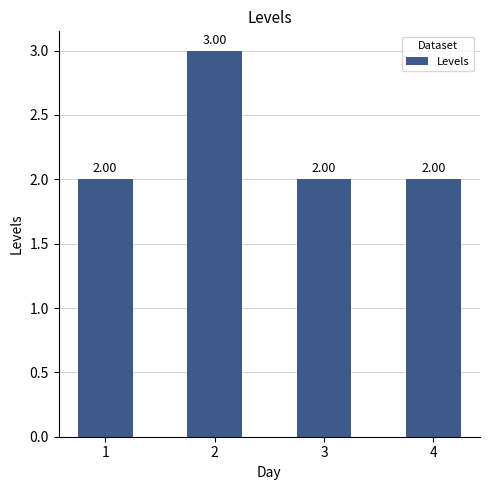

How many values exceed 2?

1